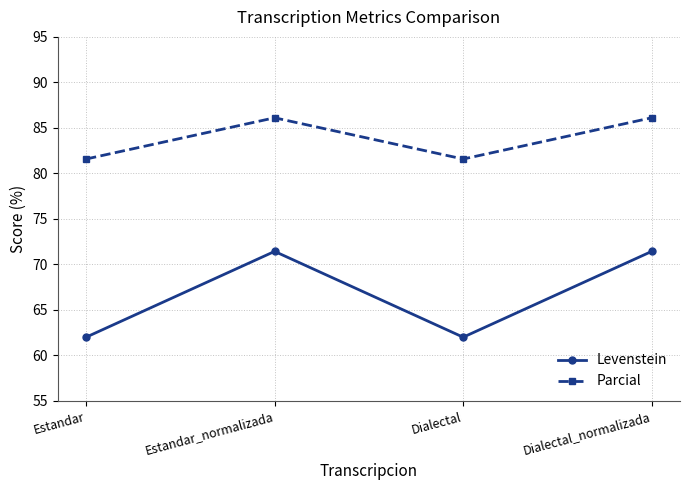

True or false: Parcial has more than 0 interior local peaks.

True